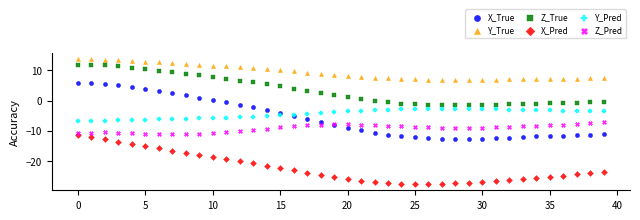

What are all the series names shown in the legend?

X_True, Y_True, Z_True, X_Pred, Y_Pred, Z_Pred